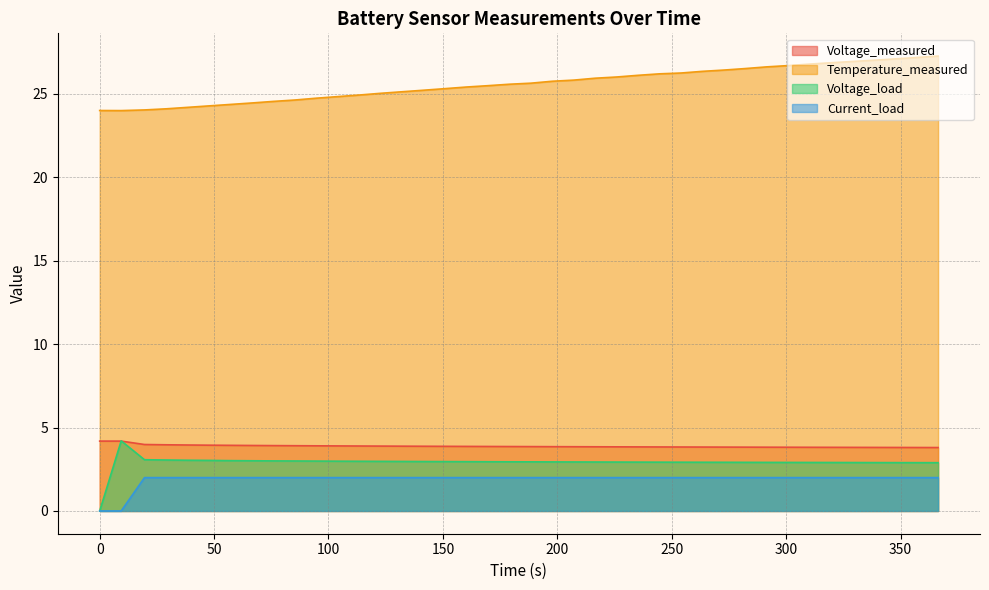

Reading right to left, transcribe all the data shown in this chart.

Voltage_measured: 3.8	3.8	3.8	3.8	3.8	3.8	3.8	3.8	3.8	3.8	3.8	3.8	3.8	3.8	3.8	3.8	3.8	3.8	3.9	3.9	3.9	3.9	3.9	3.9	3.9	3.9	3.9	3.9	3.9	3.9	3.9	3.9	3.9	3.9	3.9	4.0	4.0	4.0	4.2	4.2
Temperature_measured: 27.3	27.2	27.1	27.0	26.9	26.8	26.8	26.7	26.6	26.5	26.4	26.3	26.2	26.2	26.1	26.0	25.9	25.8	25.7	25.6	25.6	25.5	25.4	25.3	25.2	25.1	25.0	24.9	24.8	24.7	24.6	24.5	24.4	24.4	24.3	24.2	24.1	24.0	24.0	24.0
Voltage_load: 2.9	2.9	2.9	2.9	2.9	2.9	2.9	2.9	2.9	2.9	2.9	2.9	2.9	2.9	2.9	2.9	2.9	2.9	2.9	2.9	2.9	3.0	3.0	3.0	3.0	3.0	3.0	3.0	3.0	3.0	3.0	3.0	3.0	3.0	3.0	3.0	3.1	3.1	4.2	0.0
Current_load: 2.0	2.0	2.0	2.0	2.0	2.0	2.0	2.0	2.0	2.0	2.0	2.0	2.0	2.0	2.0	2.0	2.0	2.0	2.0	2.0	2.0	2.0	2.0	2.0	2.0	2.0	2.0	2.0	2.0	2.0	2.0	2.0	2.0	2.0	2.0	2.0	2.0	2.0	0.0	0.0